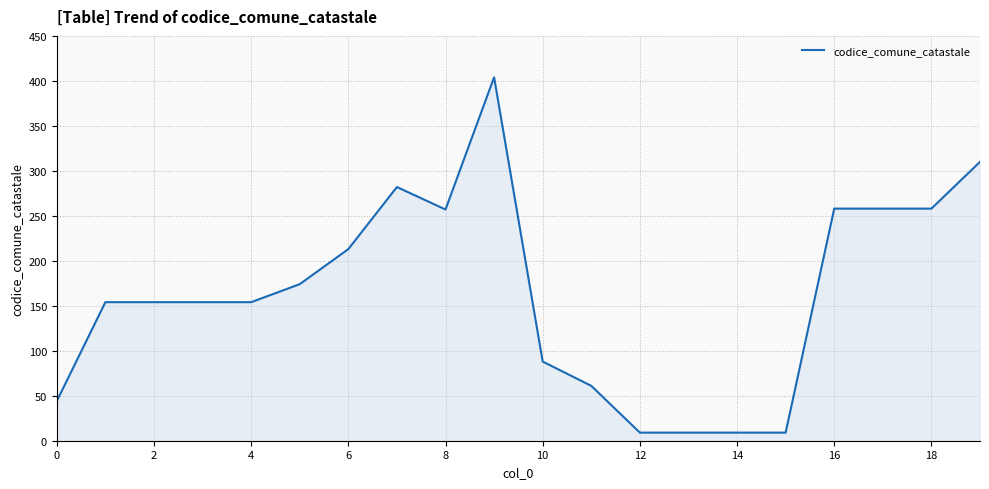

What is the greatest value displayed?

404